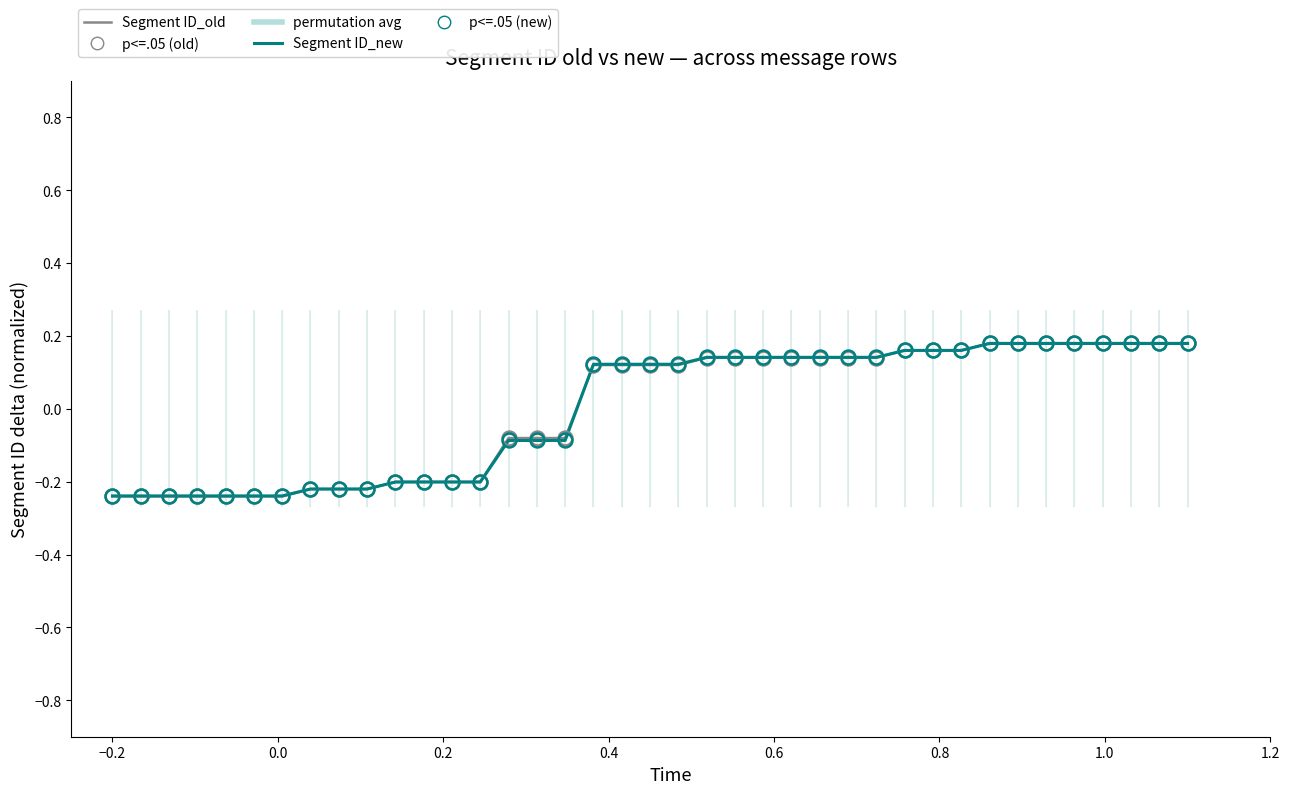

At how many categories does at least one series exceed 0?

22